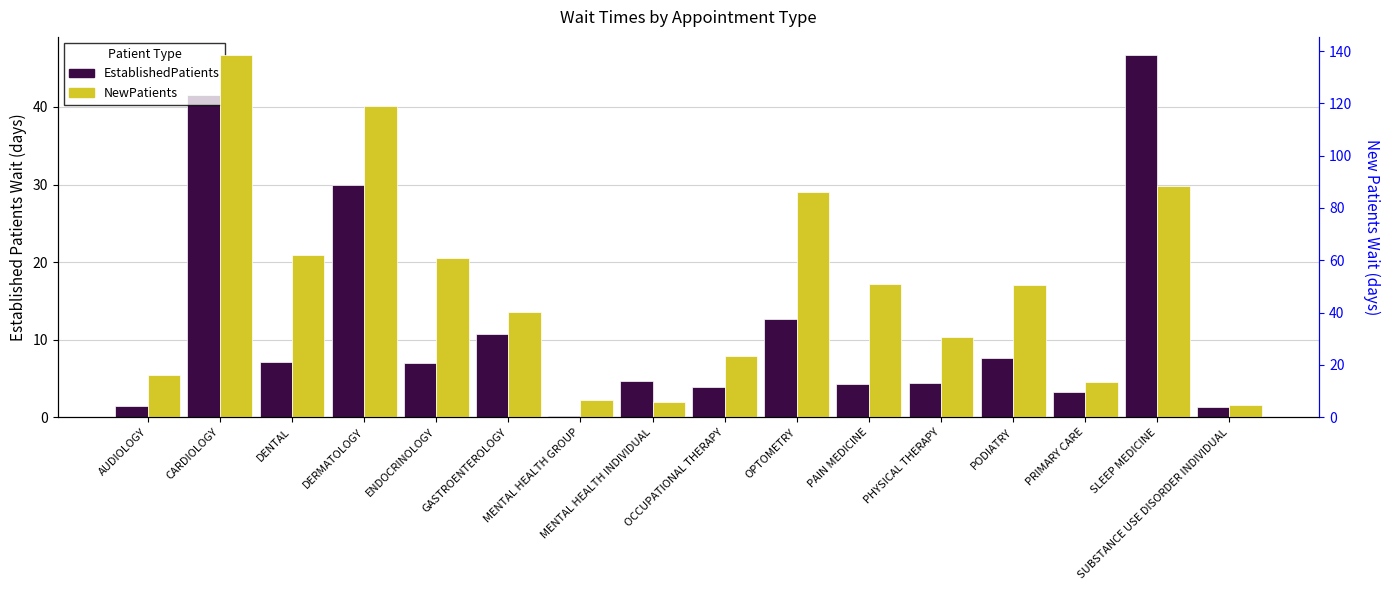

At MENTAL HEALTH GROUP, list the series in order from largest to smallest.

NewPatients, EstablishedPatients